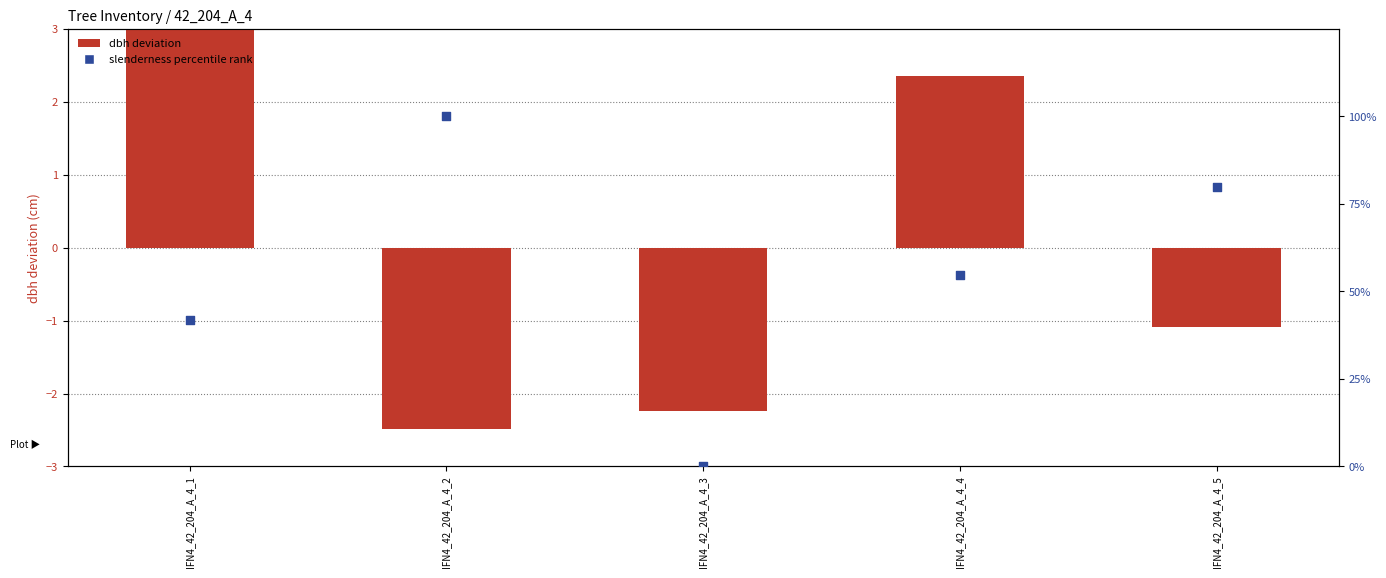

At which category is the sum across all series the highest?

IFN4_42_204_A_4_2